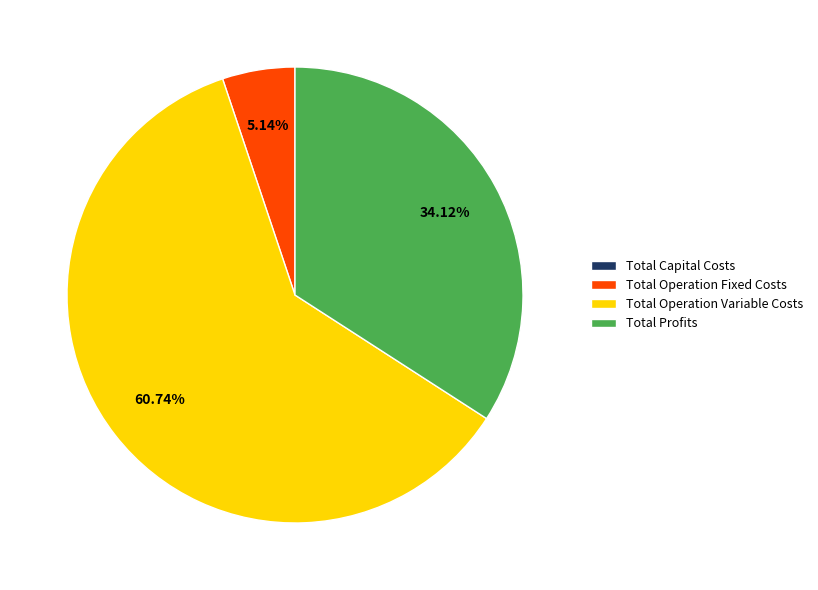

Is there any slice that represents more than half of the pie?

Yes